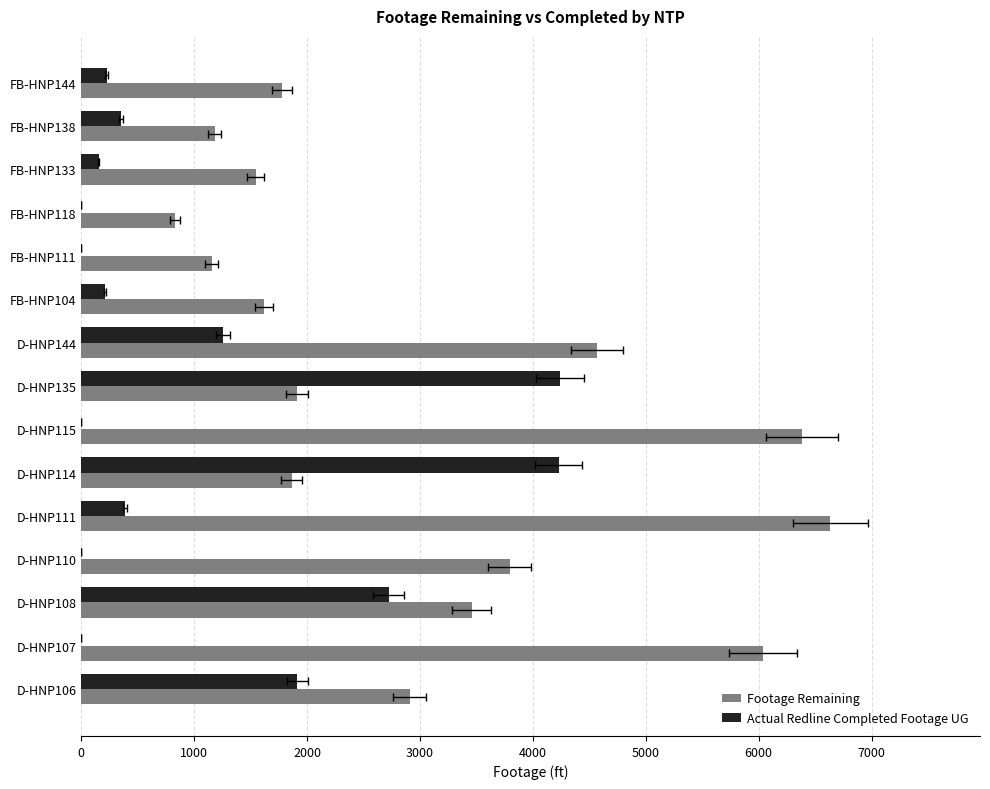

How many groups of bars are there?

15